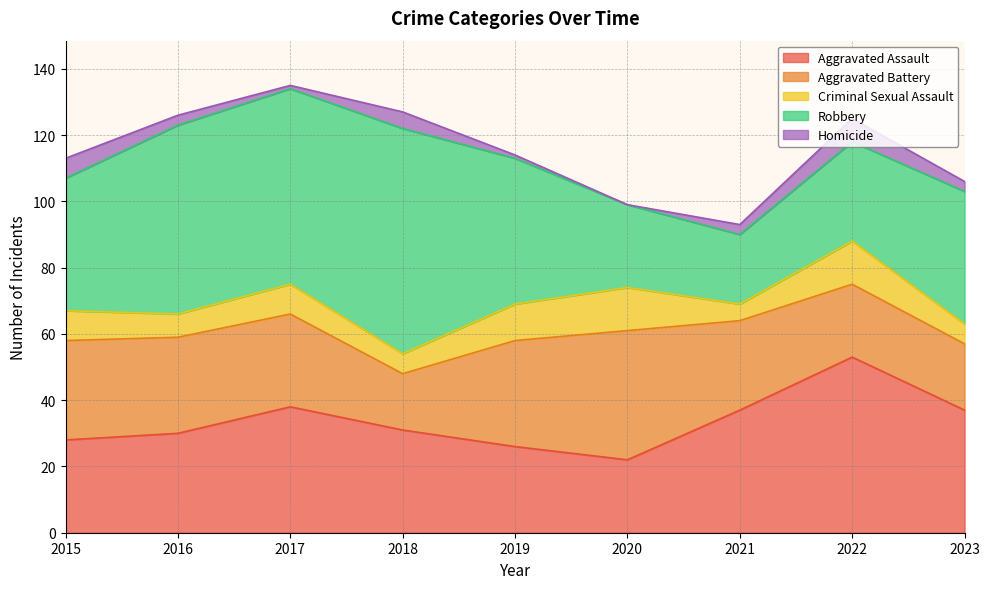

What is the total value across all series at 2022?

125